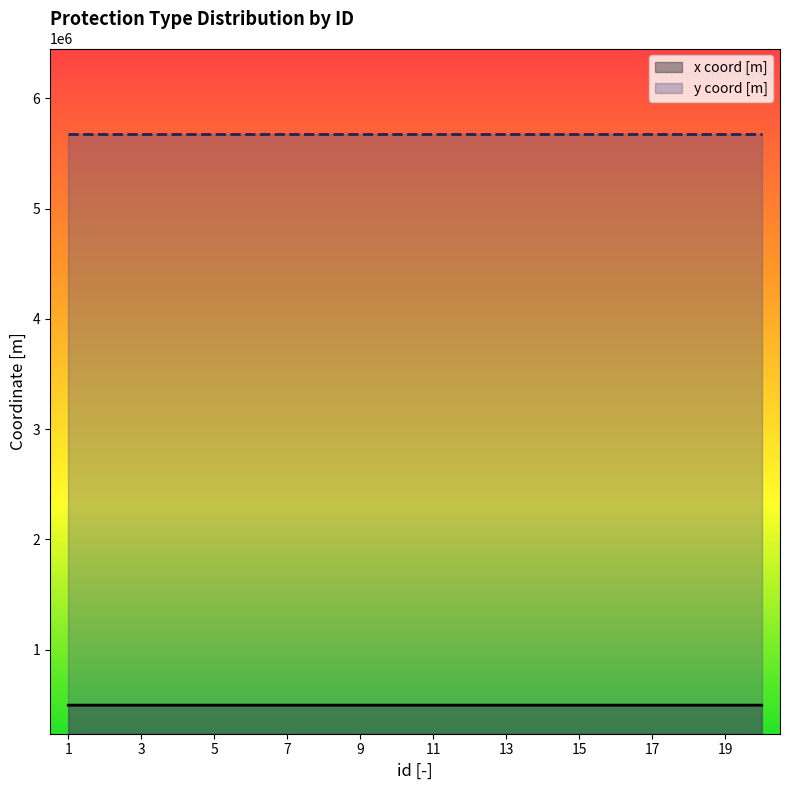

List the labels in order of value, largest first.

2, 4, 6, 7, 9, 11, 13, 14, 16, 18, 20, 1, 3, 5, 8, 10, 12, 15, 17, 19